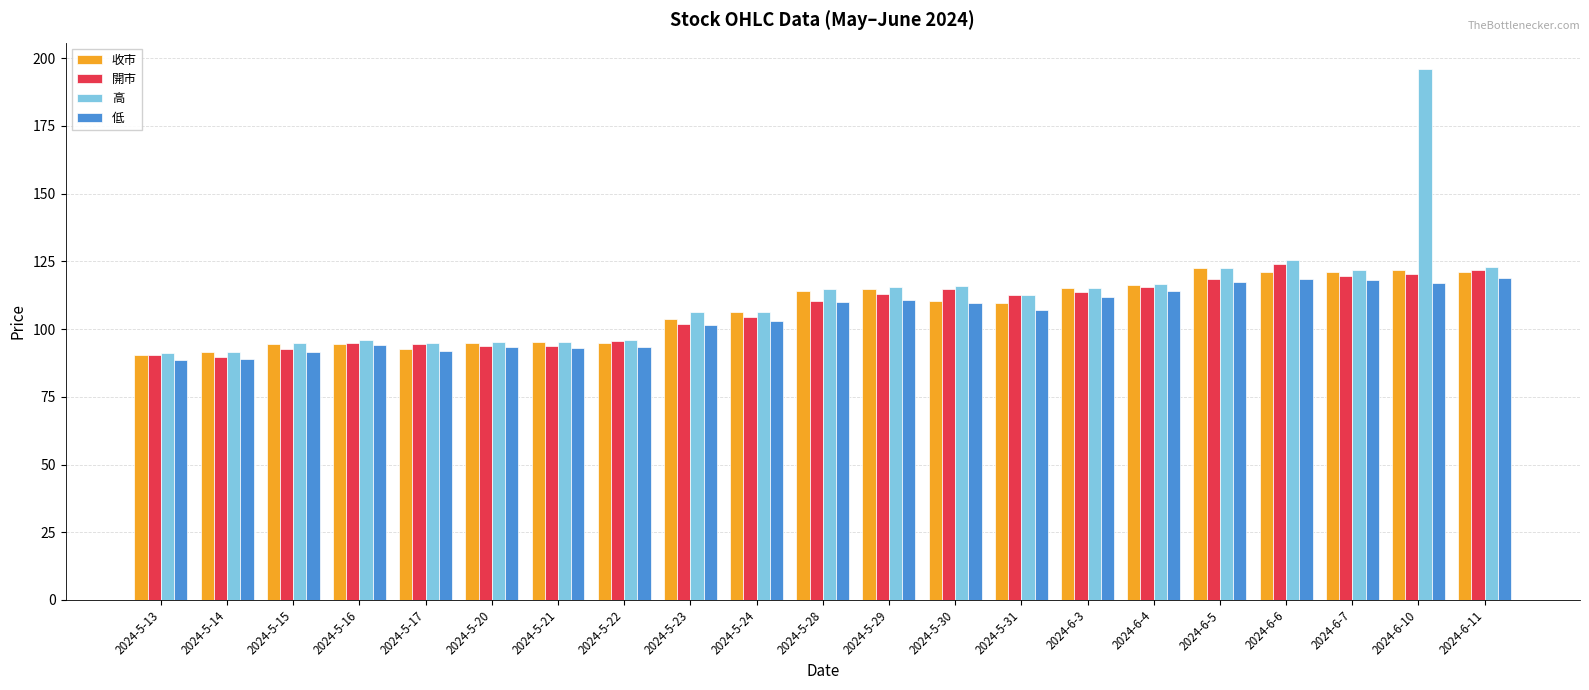

What position from the left is 2024-6-4?

16